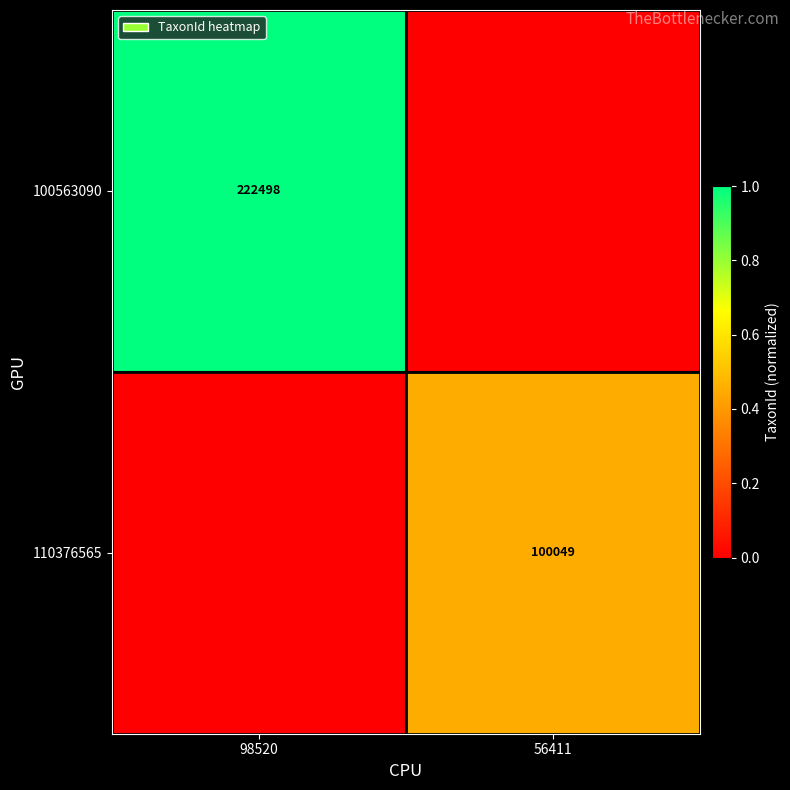

Is the value of 110376565 at 56411 greater than the value of 100563090 at 98520?

No